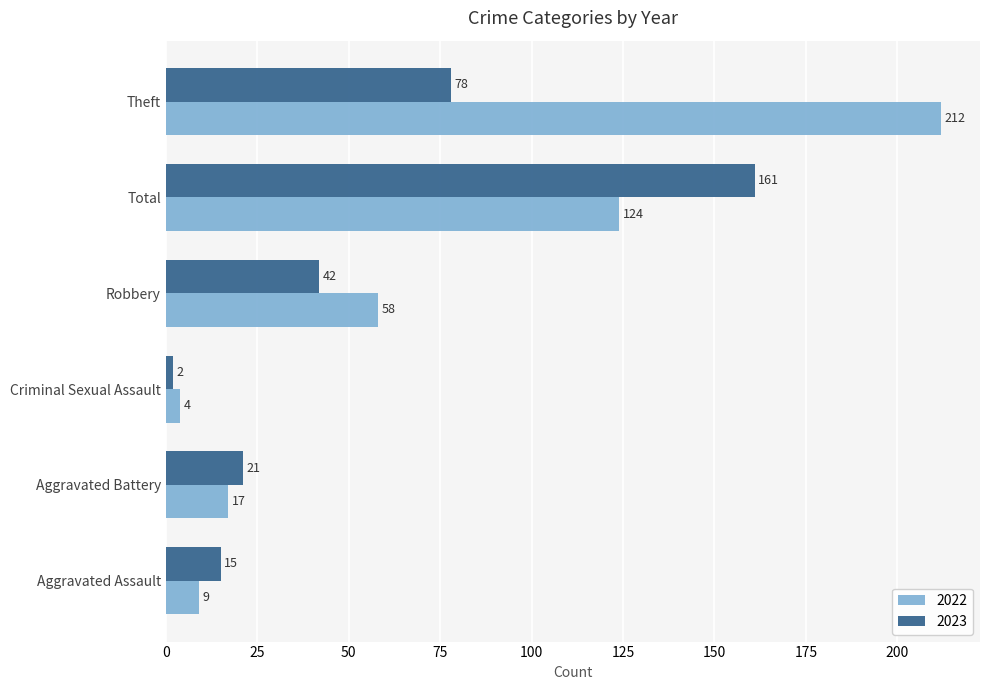

List the series in order of their peak value, highest first.

2022, 2023